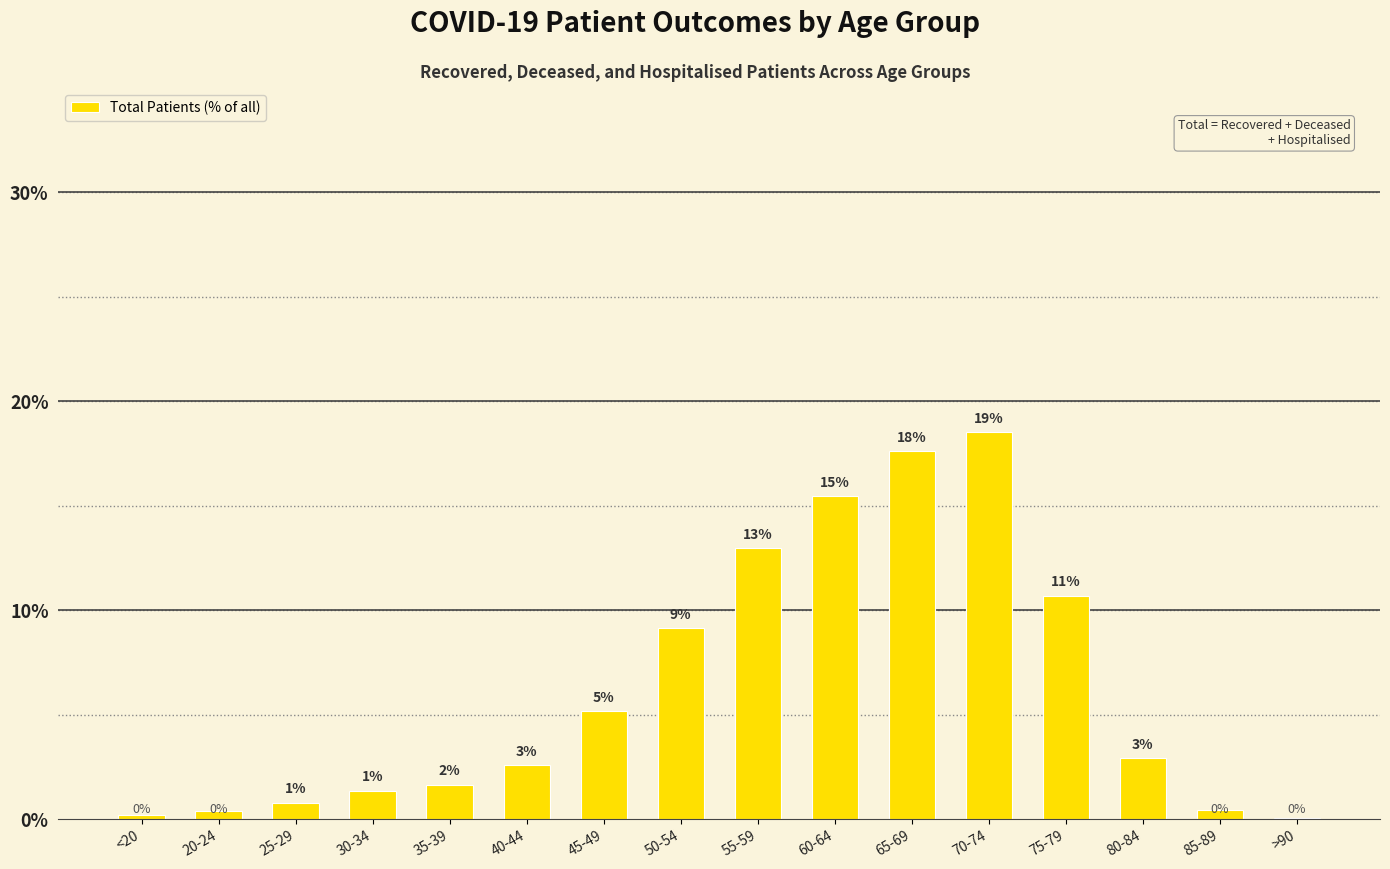

Reading left to right, transcribe all the data shown in this chart.

0.2	0.4	0.8	1.4	1.7	2.6	5.2	9.1	13.0	15.4	17.6	18.5	10.7	2.9	0.4	0.0